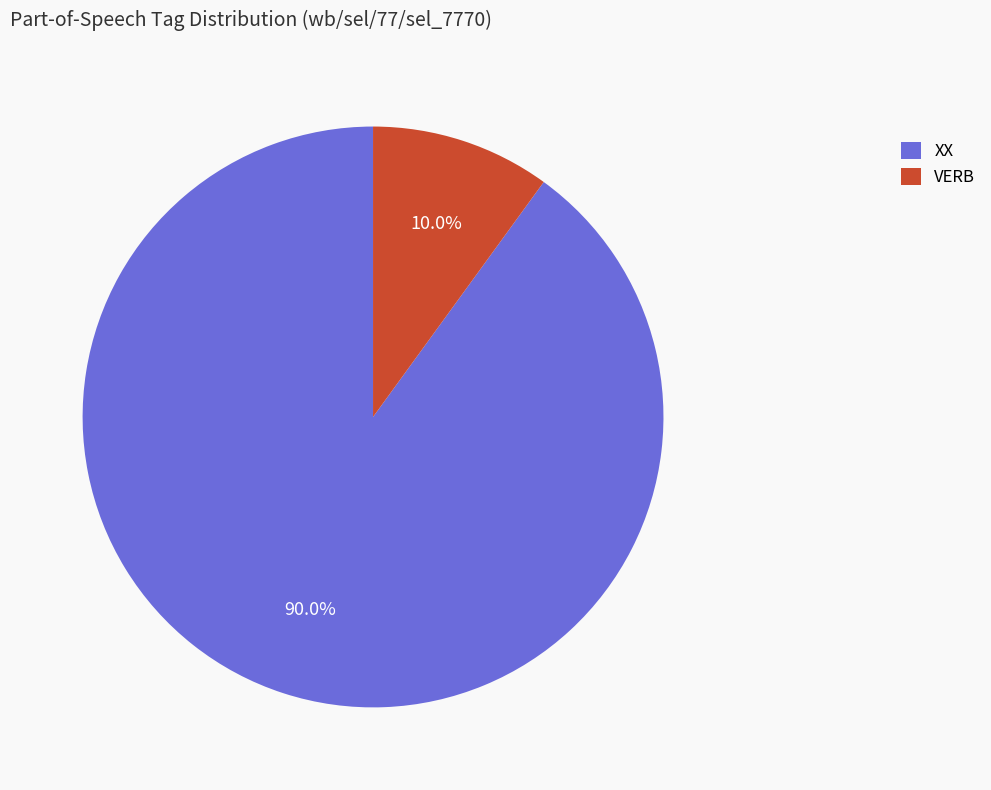

Rank the categories by value from lowest to highest.

VERB, XX